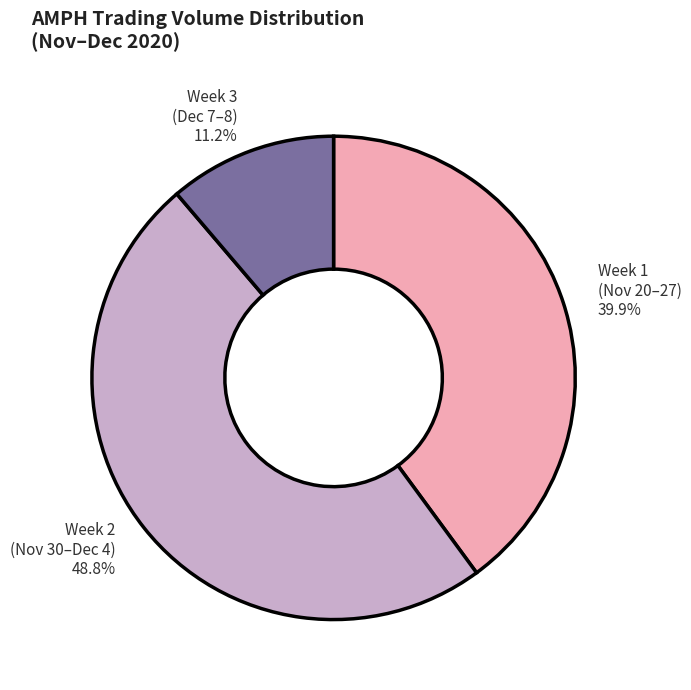

Is there any slice that represents more than half of the pie?

No